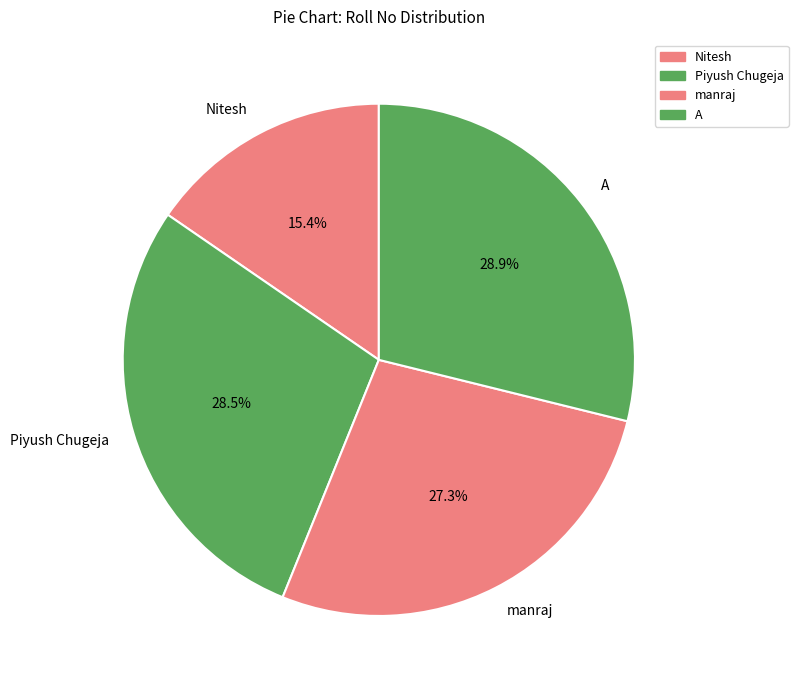

Between manraj and Nitesh, which is larger?

manraj